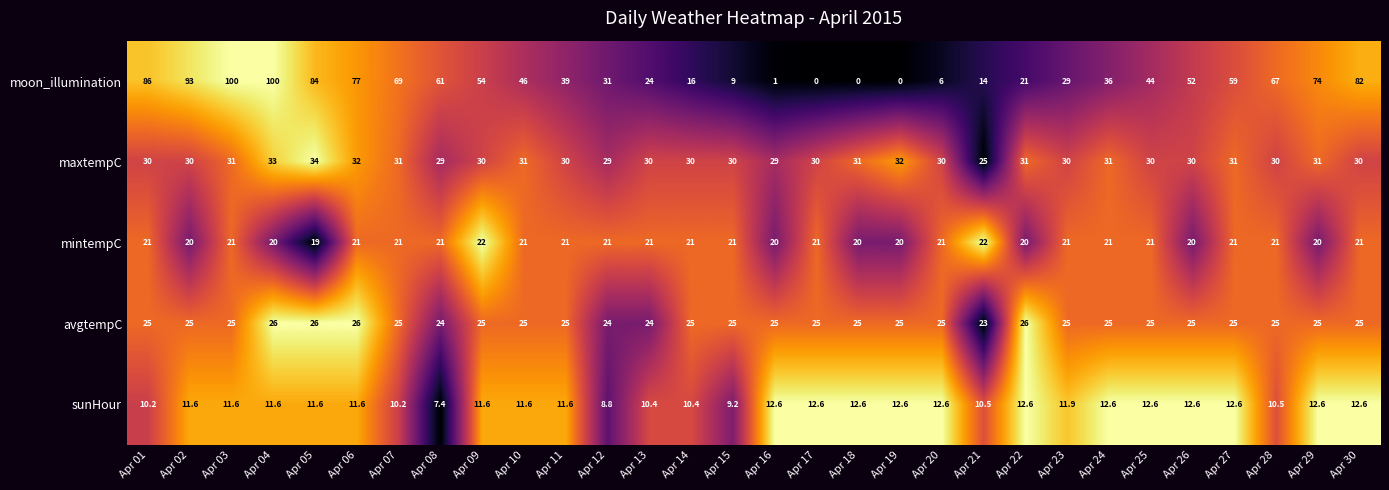

Is the value of sunHour at Apr 11 greater than the value of maxtempC at Apr 06?

No